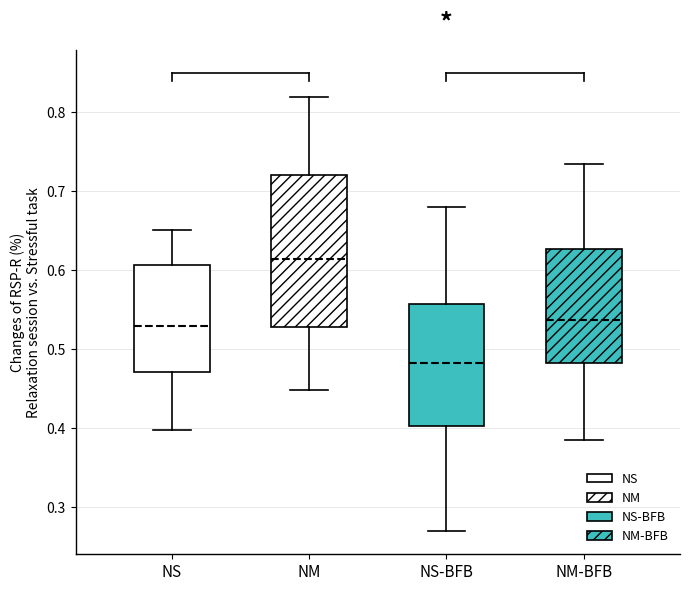

Where does the median line of the box for NS sit on the y-axis? The values are not printed on the chart, so give them approximately, as read against the axis.

0.53